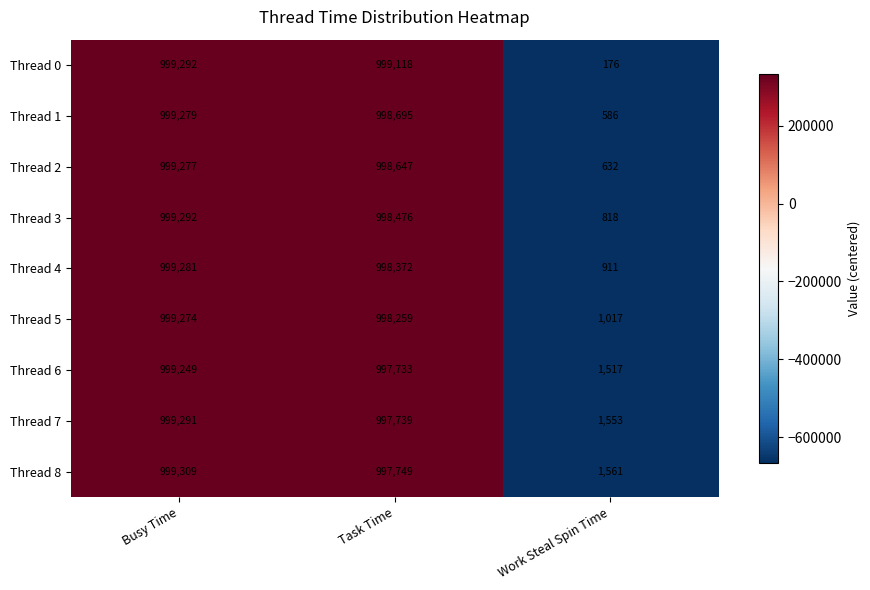

Which series has the largest range (max minus min)?

Thread 0